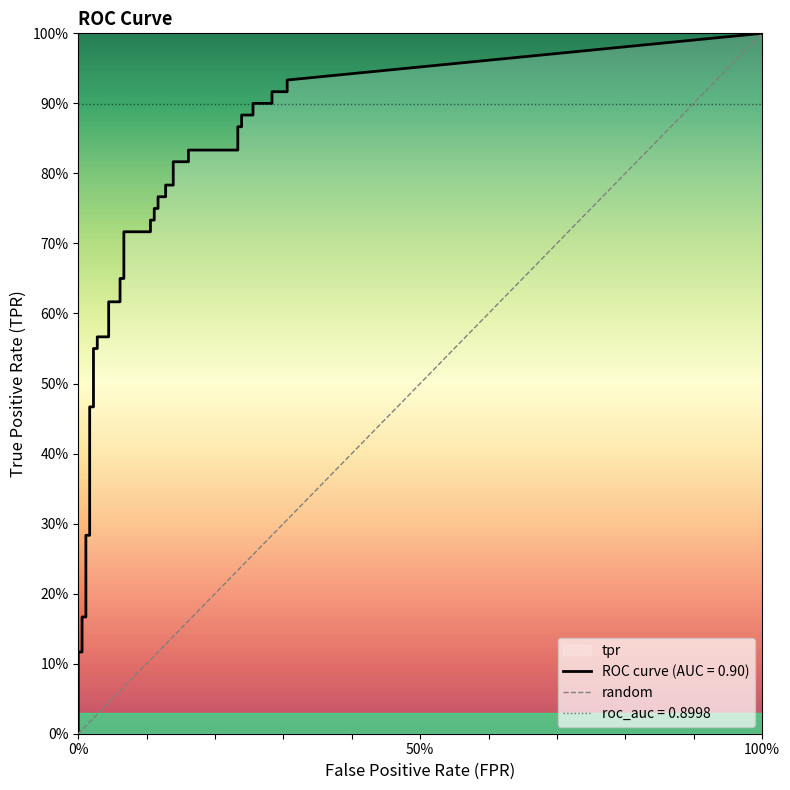

The value at 0% is 0. True or false?

True